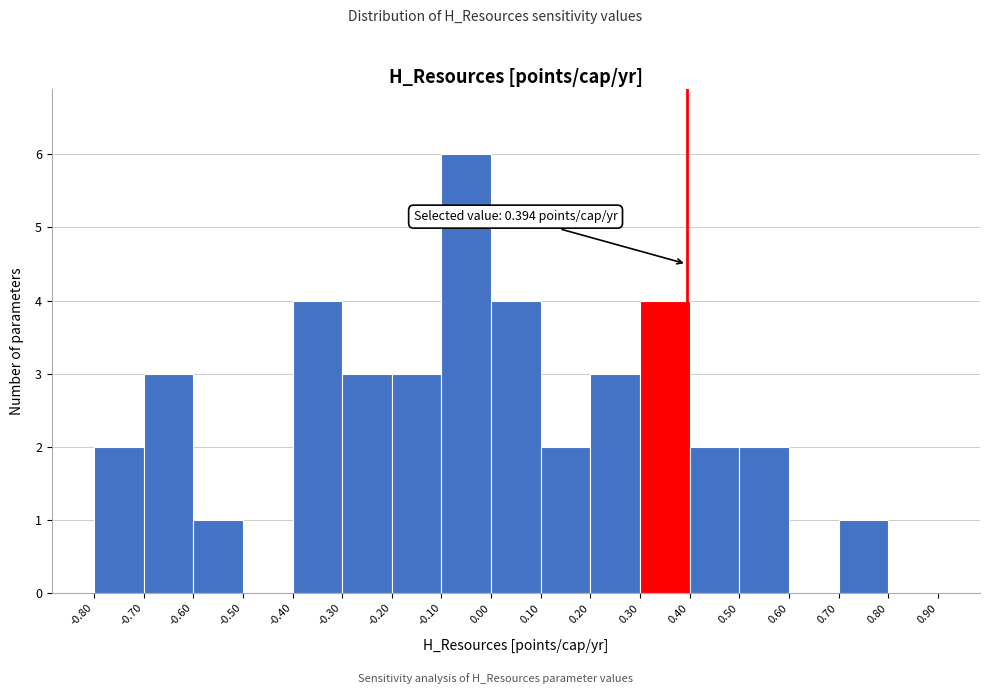

Which range on the x-axis has the tallest bar?

-0.10 to 0.00